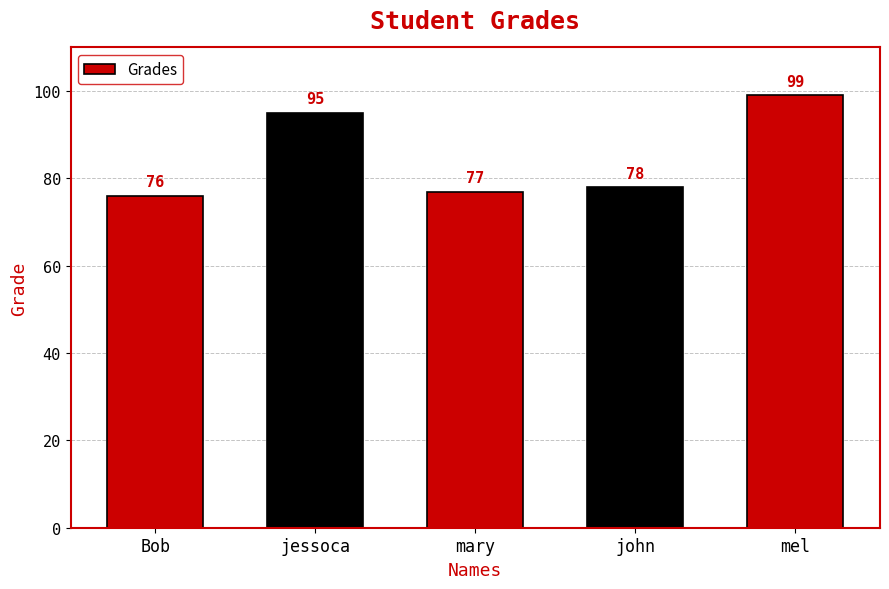

The chart shows a value of 78 at john. True or false?

True